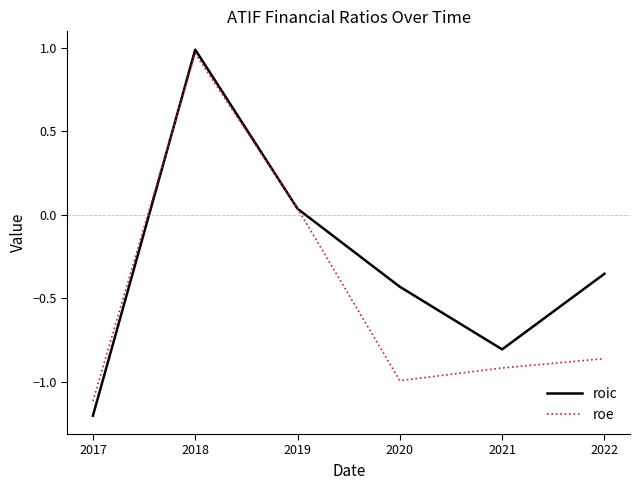

List the series in order of their overall mean, highest first.

roic, roe